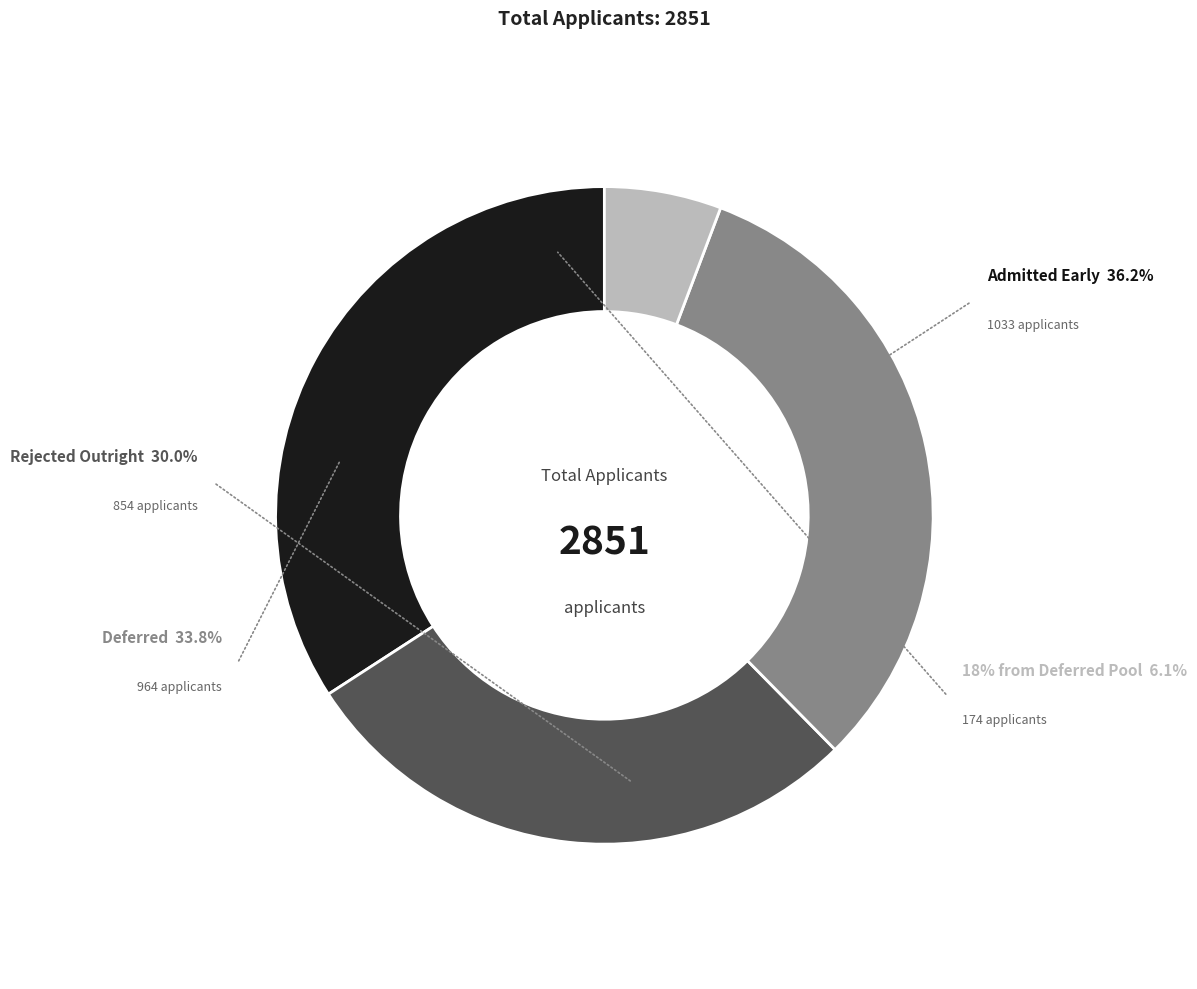

Count the number of slices in the pie.

4